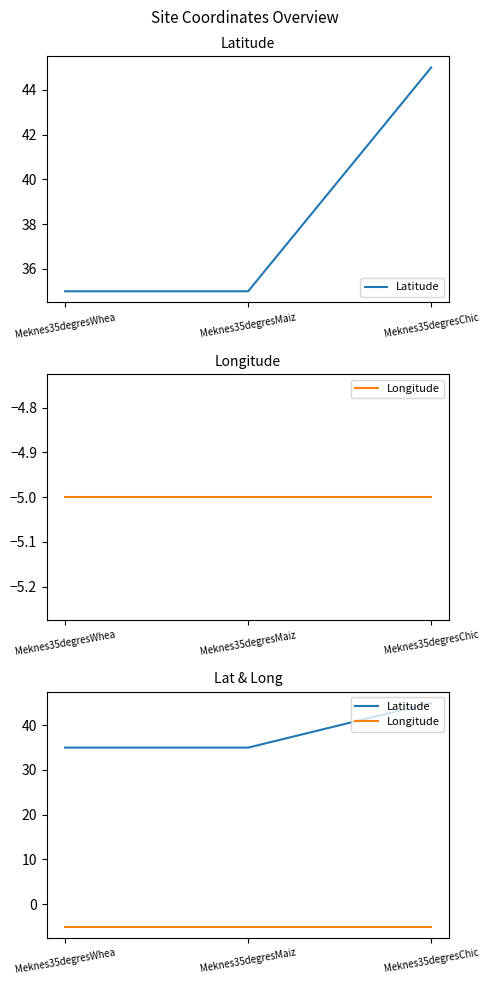

Rank the series by their maximum value, from highest to lowest.

Latitude, Longitude